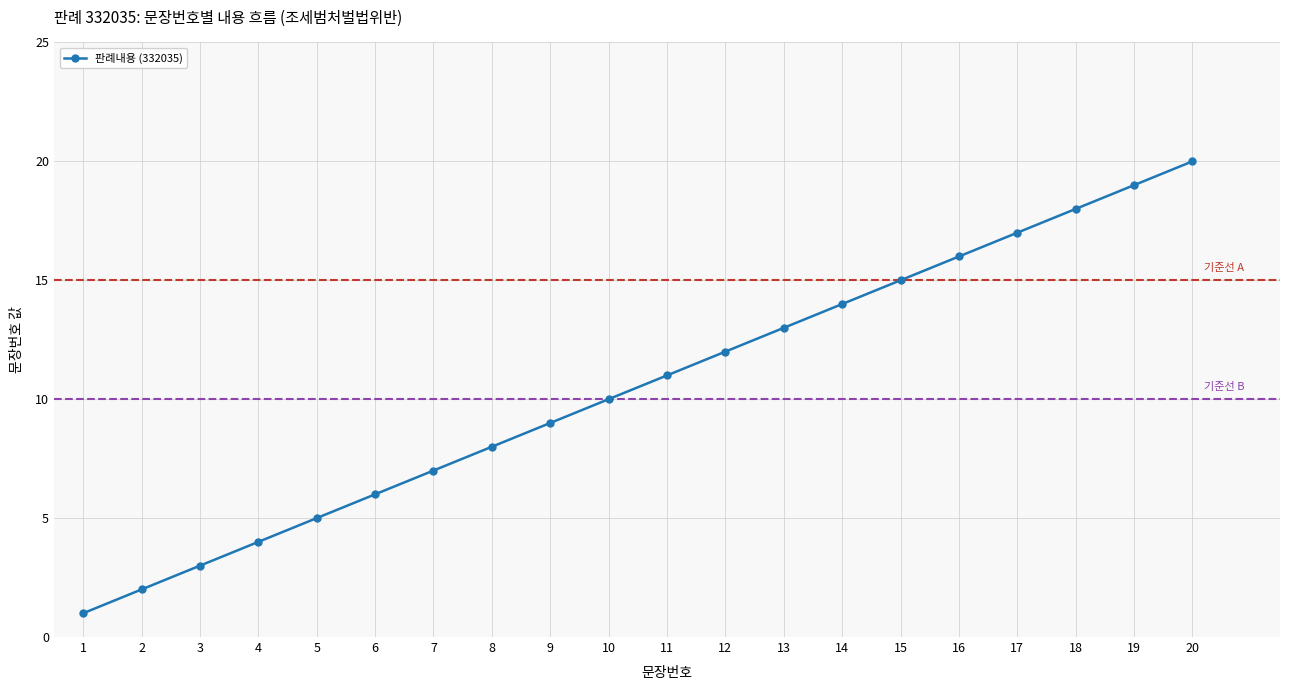

How many series are shown in this chart?

1